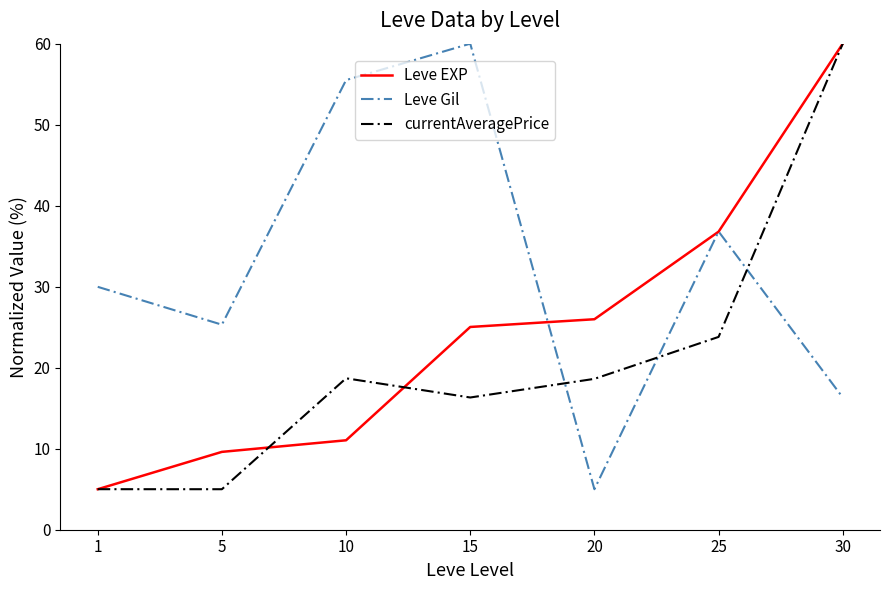

How many values in the Leve EXP series exceed 25?

4